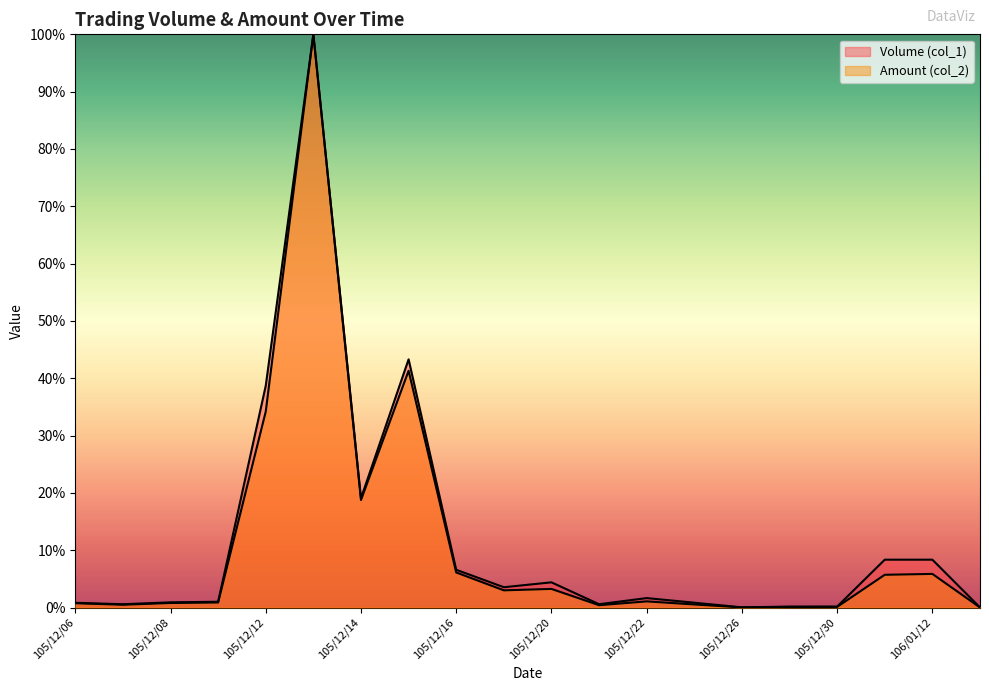

At which category does Amount (col_2) reach its first local peak?

105/12/13